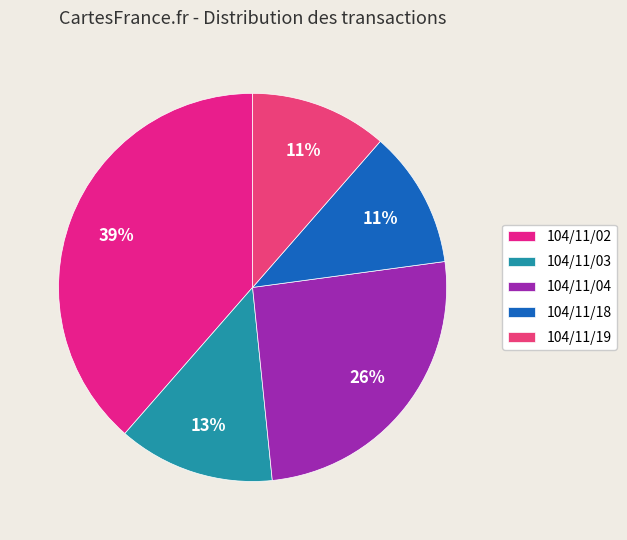

How many slices are in this pie chart?

5